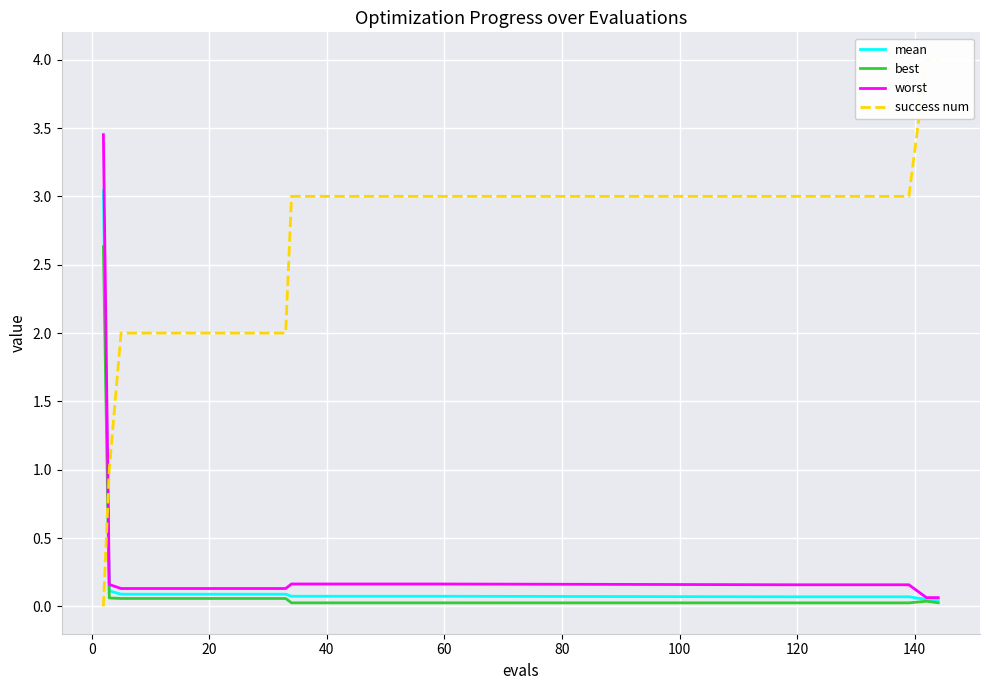

The value of best at −20 is 4.7. True or false?

False